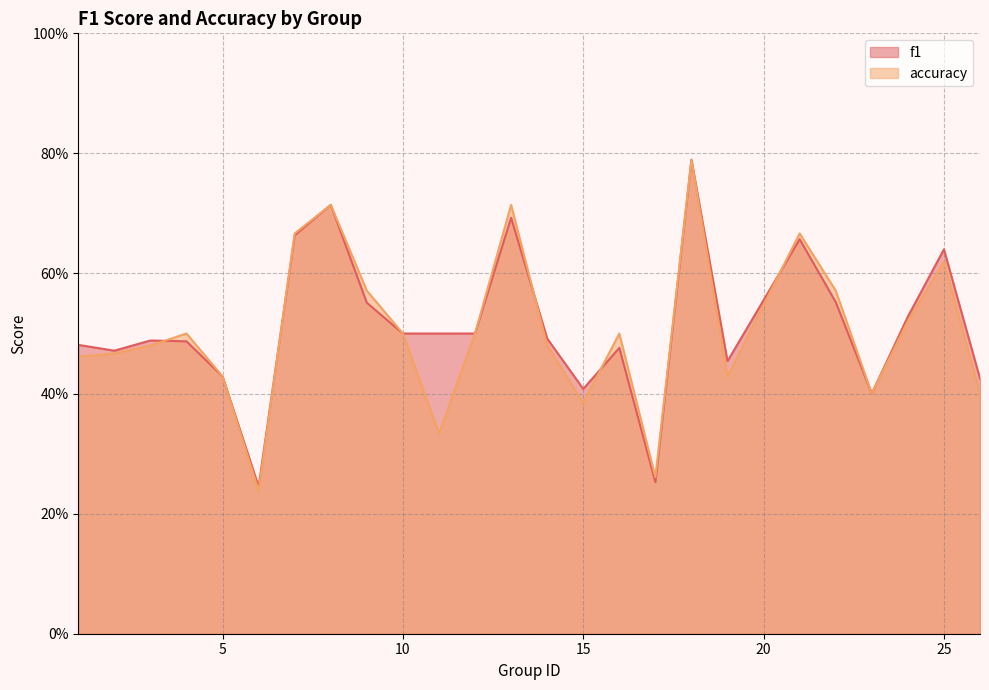

What value does the f1 series have at 23?

0.4